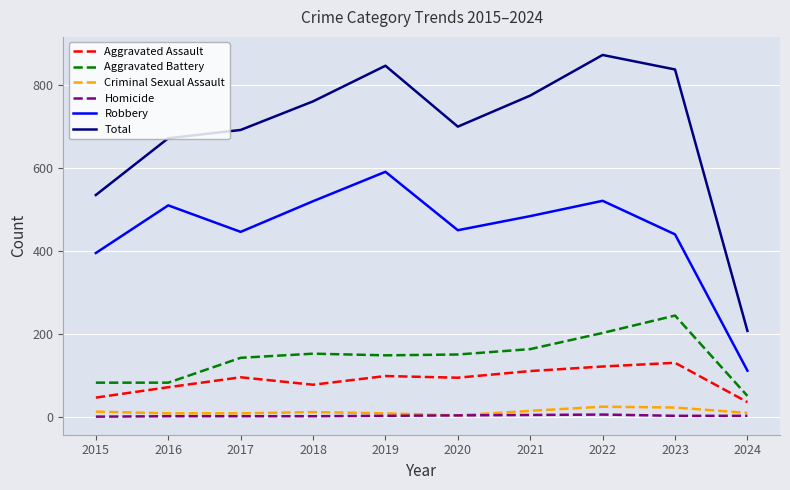

What are all the series names shown in the legend?

Aggravated Assault, Aggravated Battery, Criminal Sexual Assault, Homicide, Robbery, Total